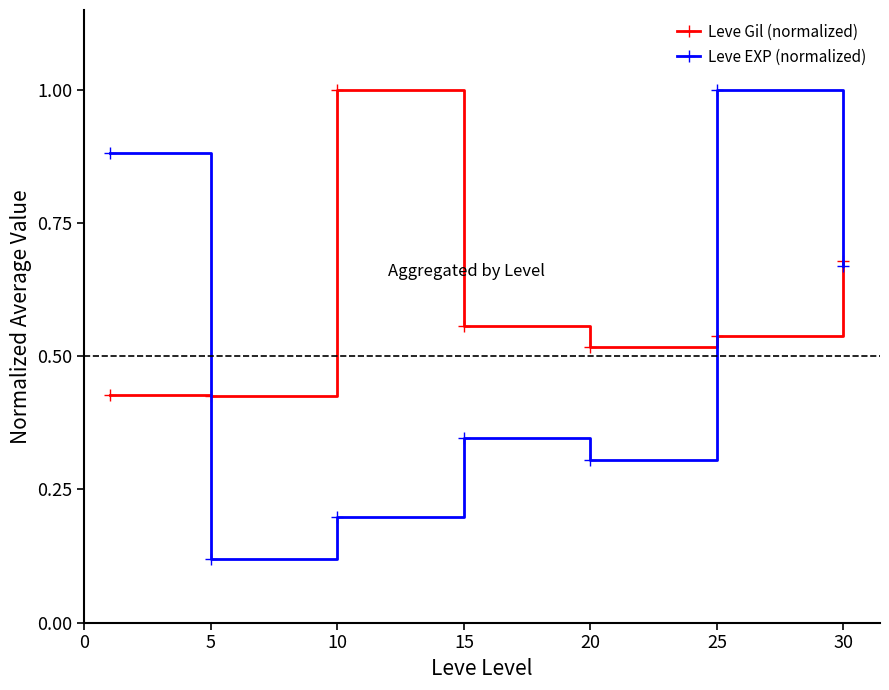

List the series in order of their overall mean, lowest first.

Leve EXP (normalized), Leve Gil (normalized)